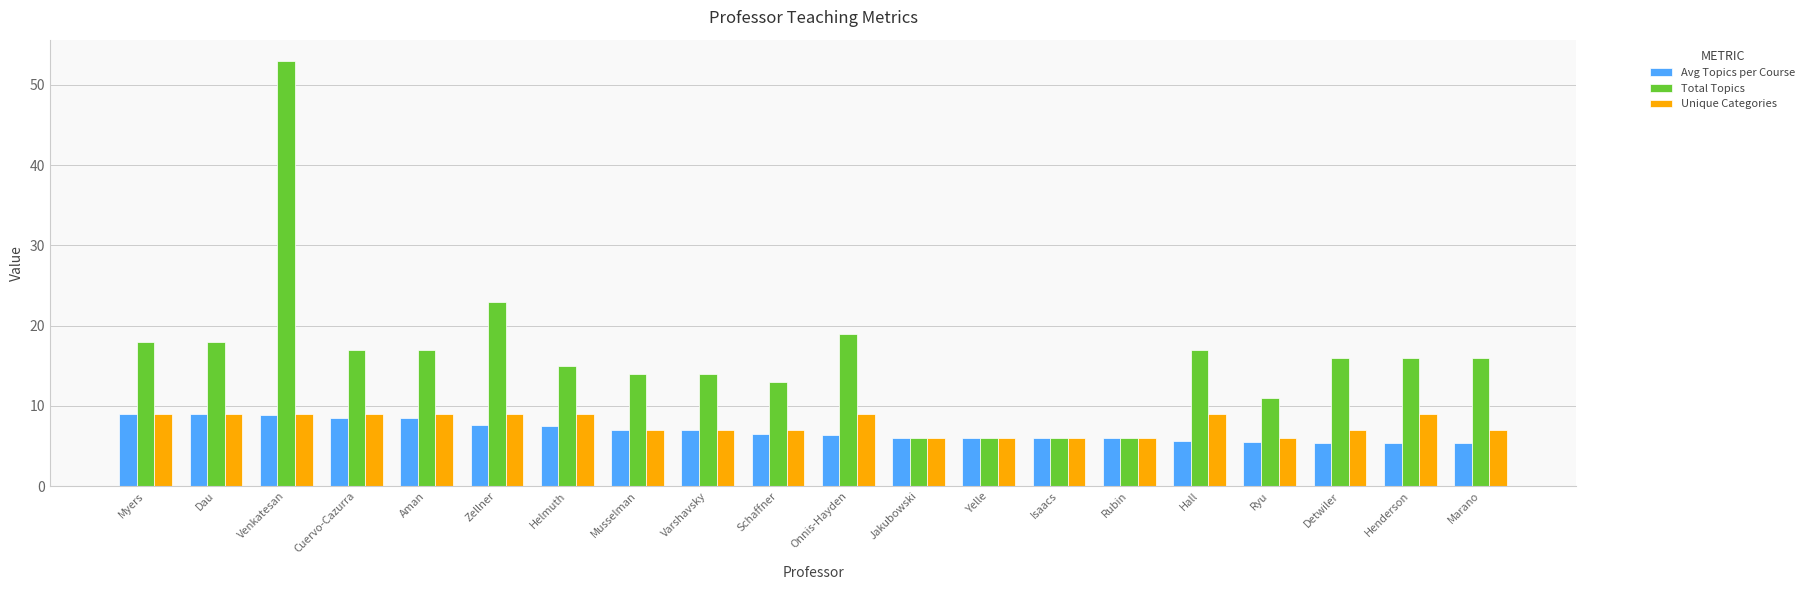

What is the spread (max minus min) of values at Henderson?

10.7